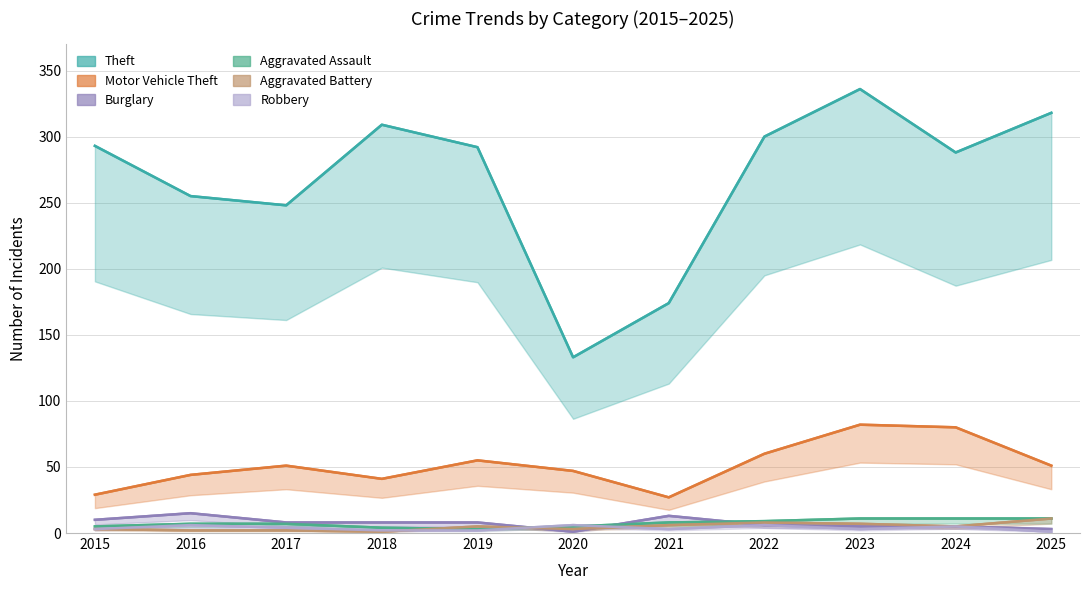

Count the number of categories in the chart.

11